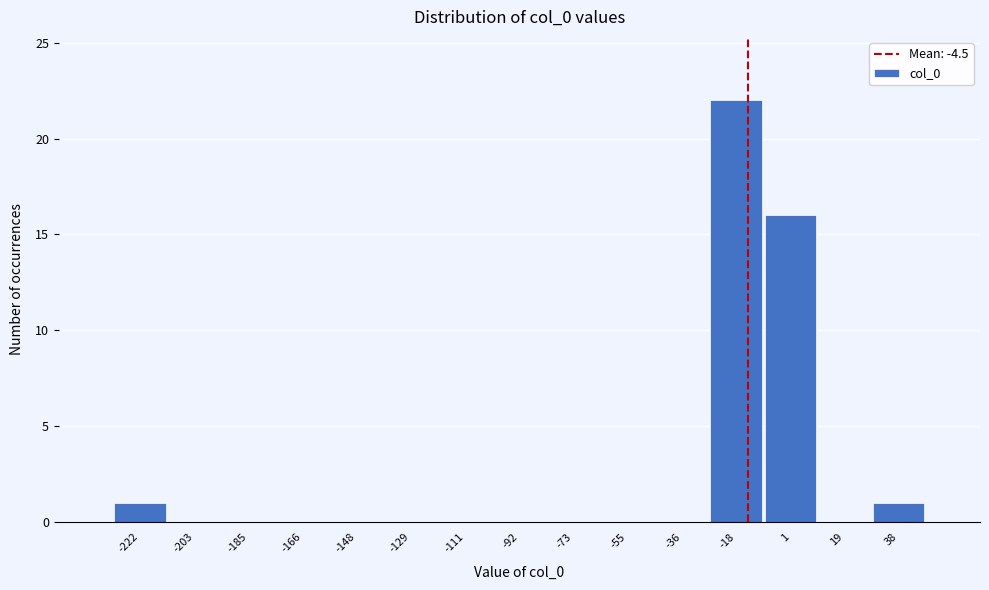

Reading left to right, transcribe all the data shown in this chart.

-222=1	-203=0	-185=0	-166=0	-148=0	-129=0	-111=0	-92=0	-73=0	-55=0	-36=0	-18=22	1=16	19=0	38=1